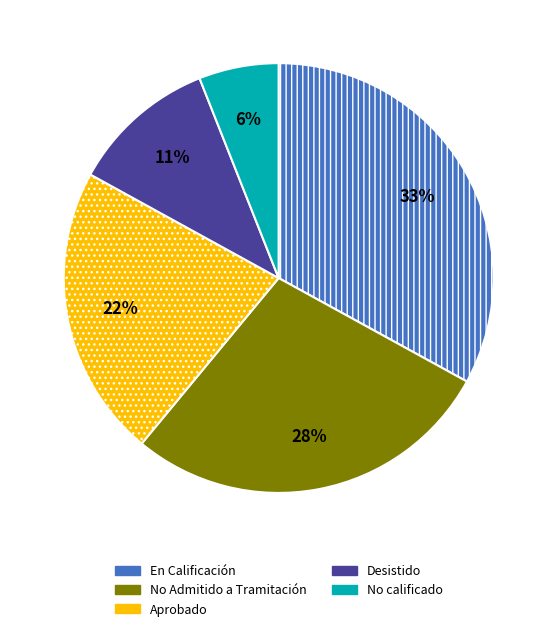

Is there a majority slice in this chart?

No